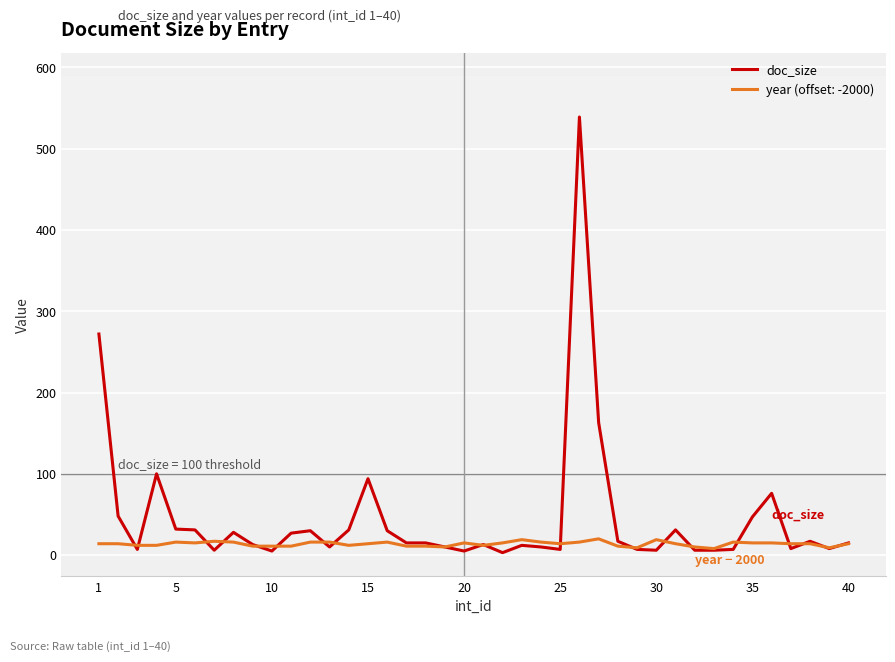

Which series has the largest total across all categories?

doc_size